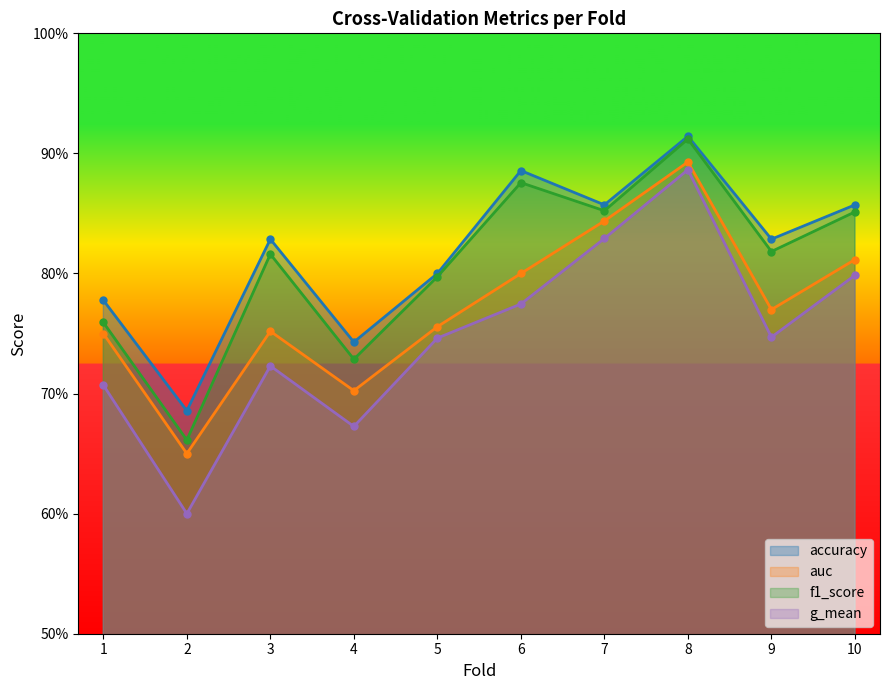

List the series in order of their overall mean, lowest first.

g_mean, auc, f1_score, accuracy